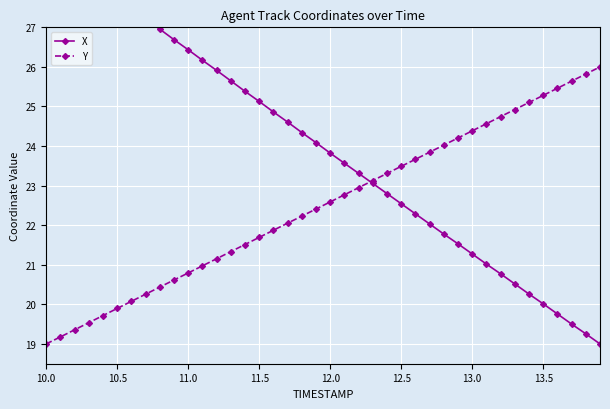

How many series are shown in this chart?

2